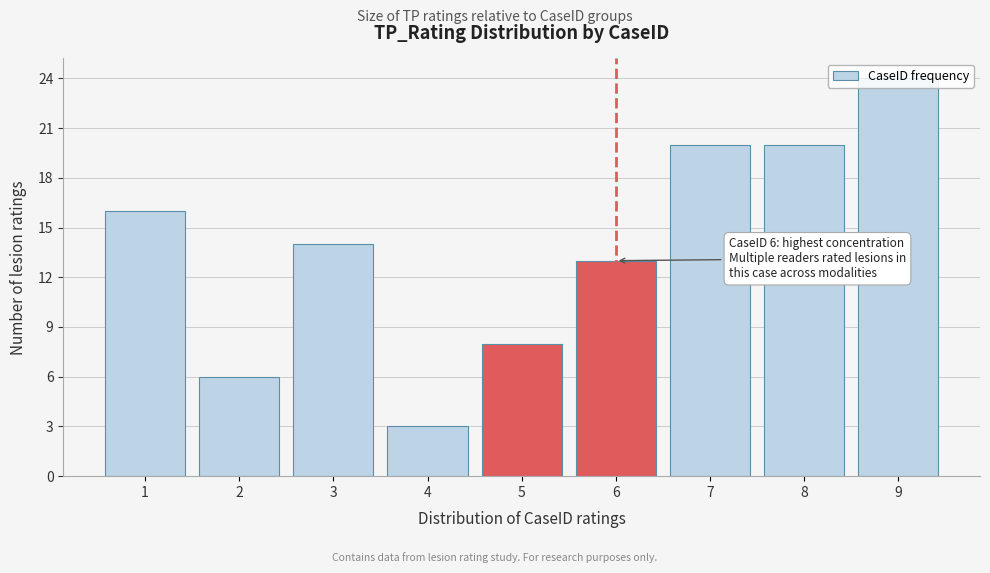

What is the value of the 2nd bar from the left?

6